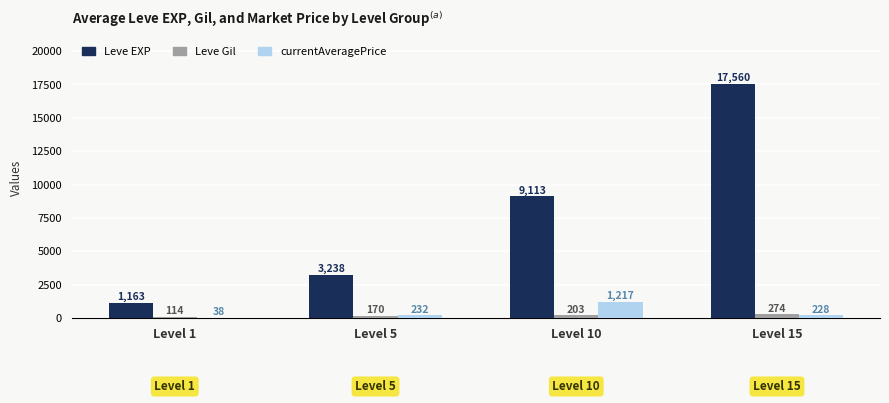

What is the sum of the Leve Gil values at Level 5 and Level 10?

373